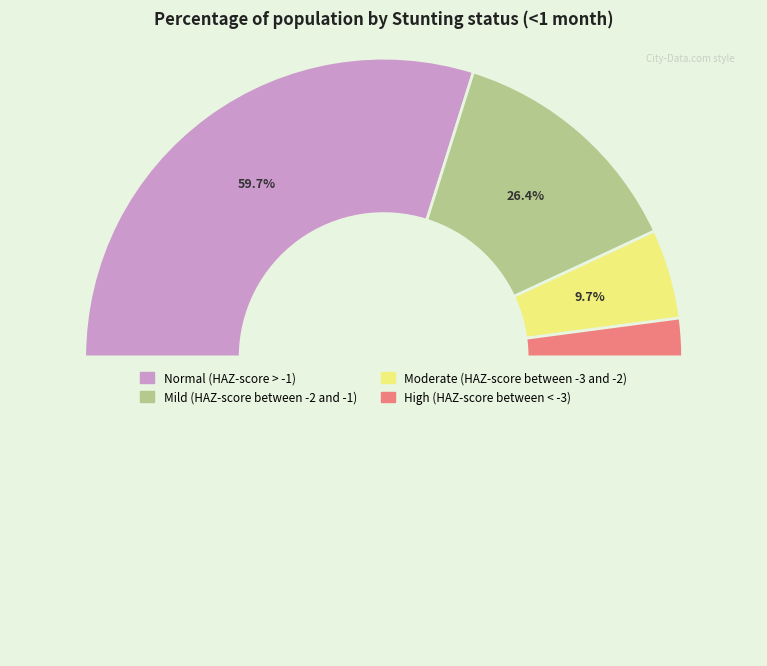

Which category has the biggest portion of the pie?

Normal (HAZ-score > -1)